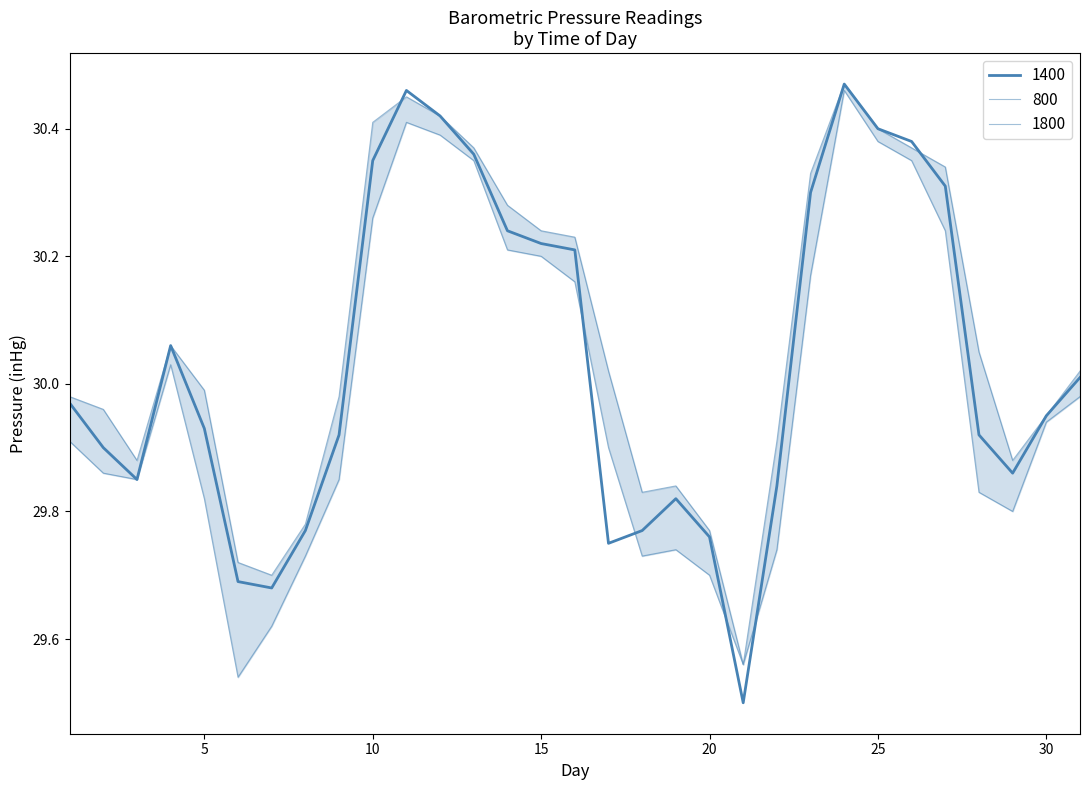

At how many categories does at least one series exceed 29?

31